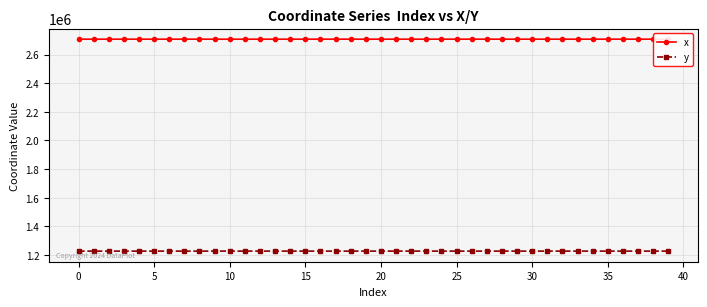

Rank the series by their average value, from highest to lowest.

x, y